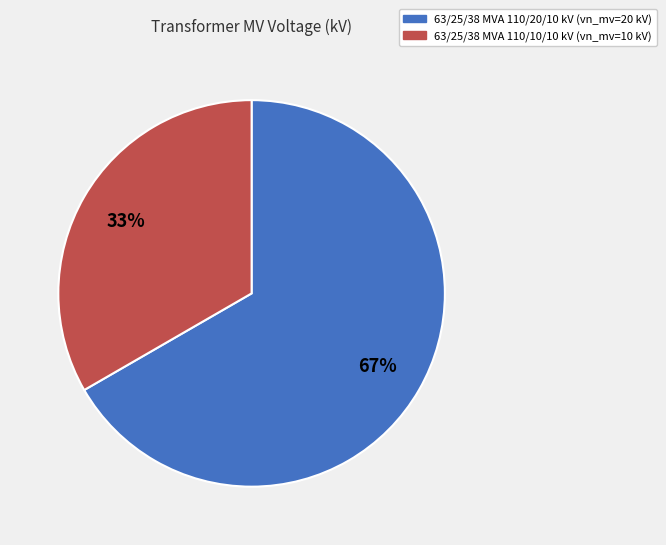

Is there a majority slice in this chart?

Yes